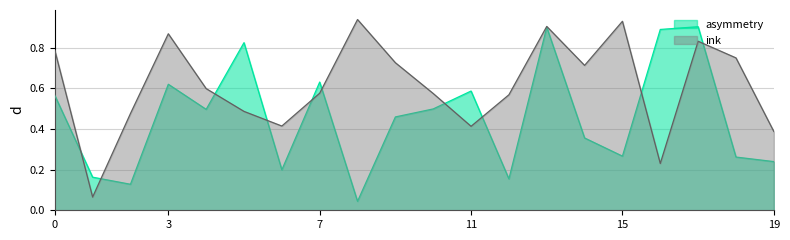

Reading left to right, list all the values displayed in this chart.

ink: 0.8	0.1	0.5	0.9	0.6	0.5	0.4	0.6	0.9	0.7	0.6	0.4	0.6	0.9	0.7	0.9	0.2	0.8	0.8	0.4
asymmetry: 0.6	0.2	0.1	0.6	0.5	0.8	0.2	0.6	0.0	0.5	0.5	0.6	0.2	0.9	0.4	0.3	0.9	0.9	0.3	0.2